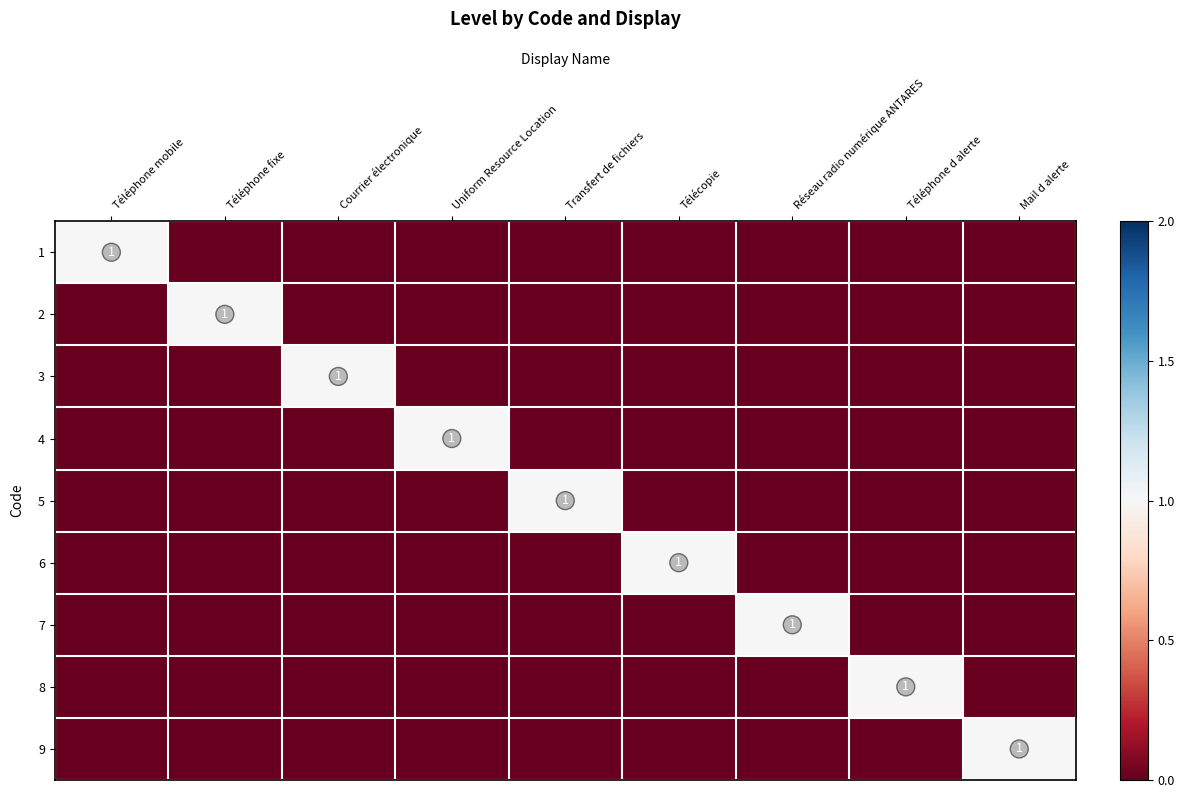

Which series has the largest total across all categories?

1